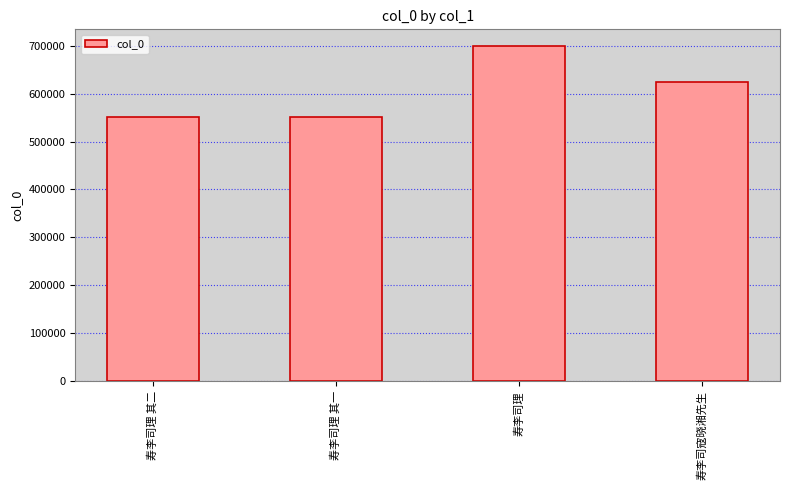

At which label does the data first exceed 623433?

寿李司理